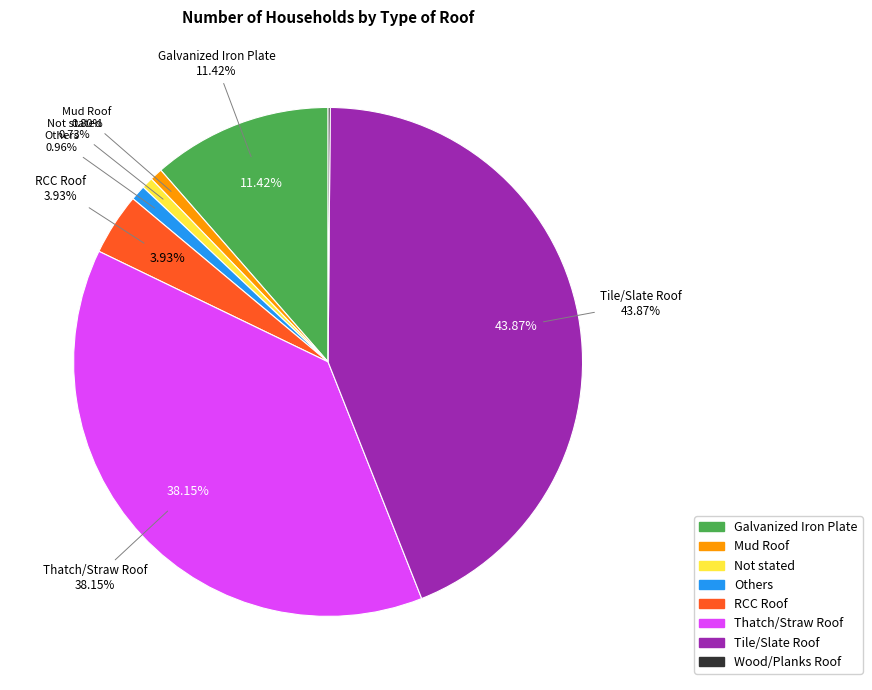

Which category has the biggest portion of the pie?

Tile/Slate Roof